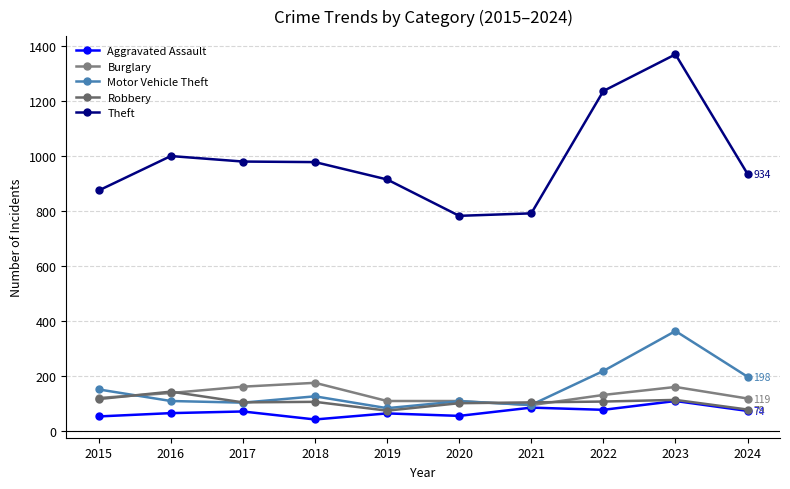

How many series are shown in this chart?

5